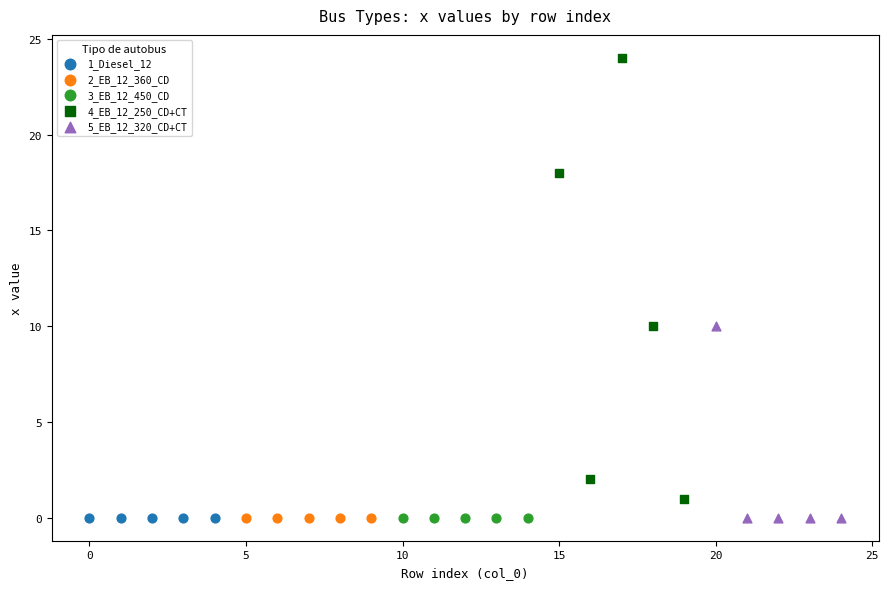

Which series contains the highest Y value?

4_EB_12_250_CD+CT